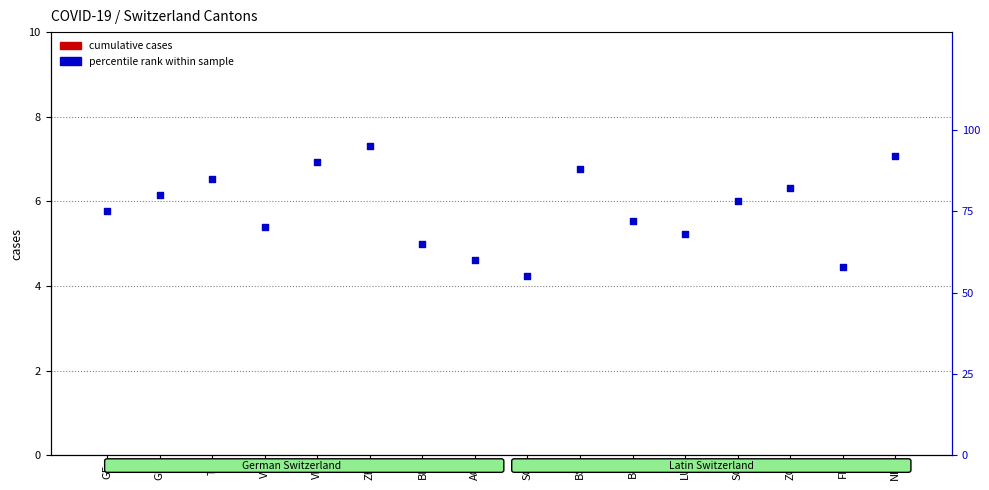

Which series has the largest total across all categories?

percentile rank within sample